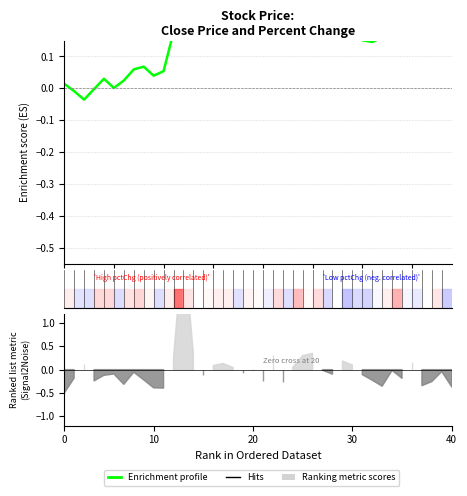

Reading right to left, what are all the values shown in this chart?

0.2	0.2	0.2	0.2	0.2	0.2	0.2	0.2	0.1	0.2	0.2	0.2	0.3	0.3	0.3	0.3	0.3	0.2	0.2	0.2	0.2	0.2	0.2	0.2	0.2	0.2	0.2	0.2	0.2	0.1	0.0	0.1	0.1	0.0	0.0	0.0	-0.0	-0.0	-0.0	0.0